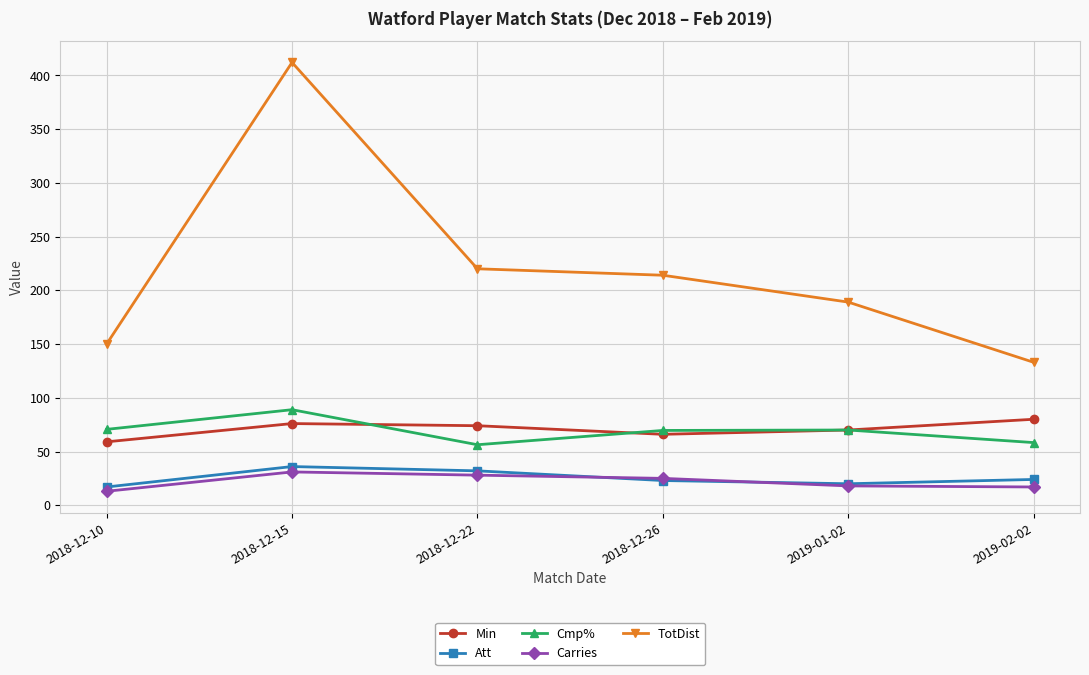

Which series has the largest range (max minus min)?

TotDist